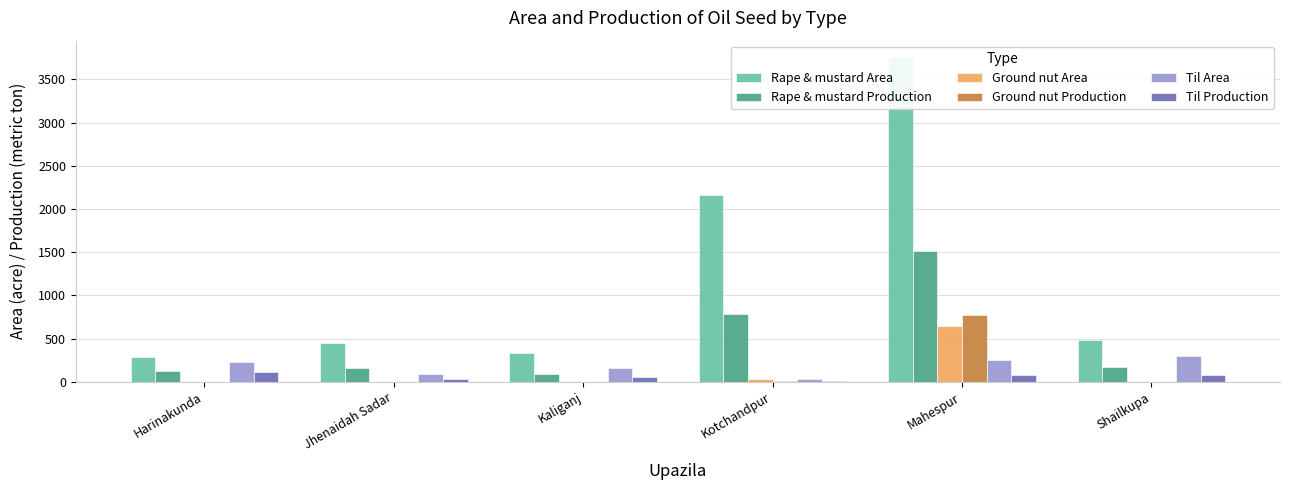

What are all the series names shown in the legend?

Rape & mustard Area, Rape & mustard Production, Ground nut Area, Ground nut Production, Til Area, Til Production